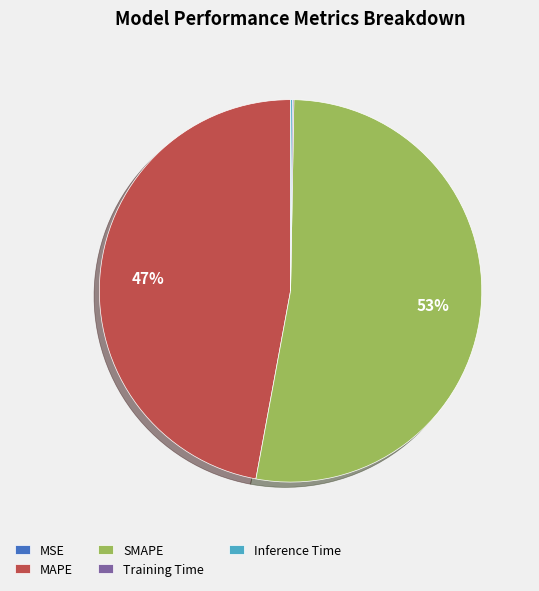

What is the largest slice in the pie chart?

SMAPE